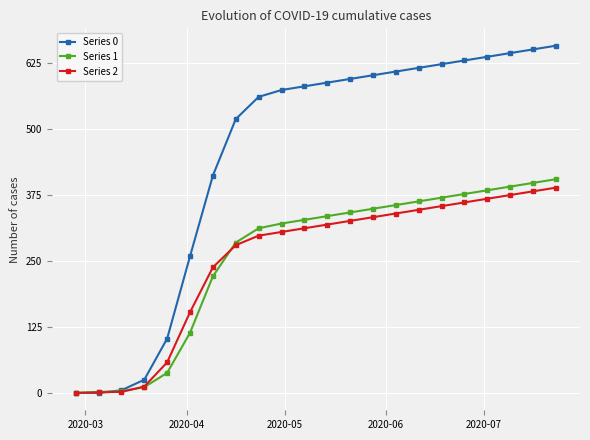

How many distinct data groups are displayed?

3